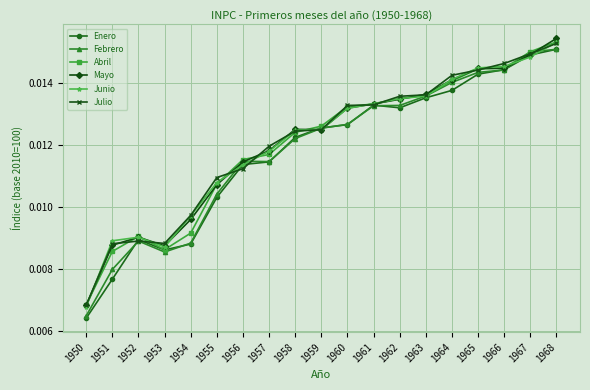

Which label corresponds to the smallest value in the chart?

1950